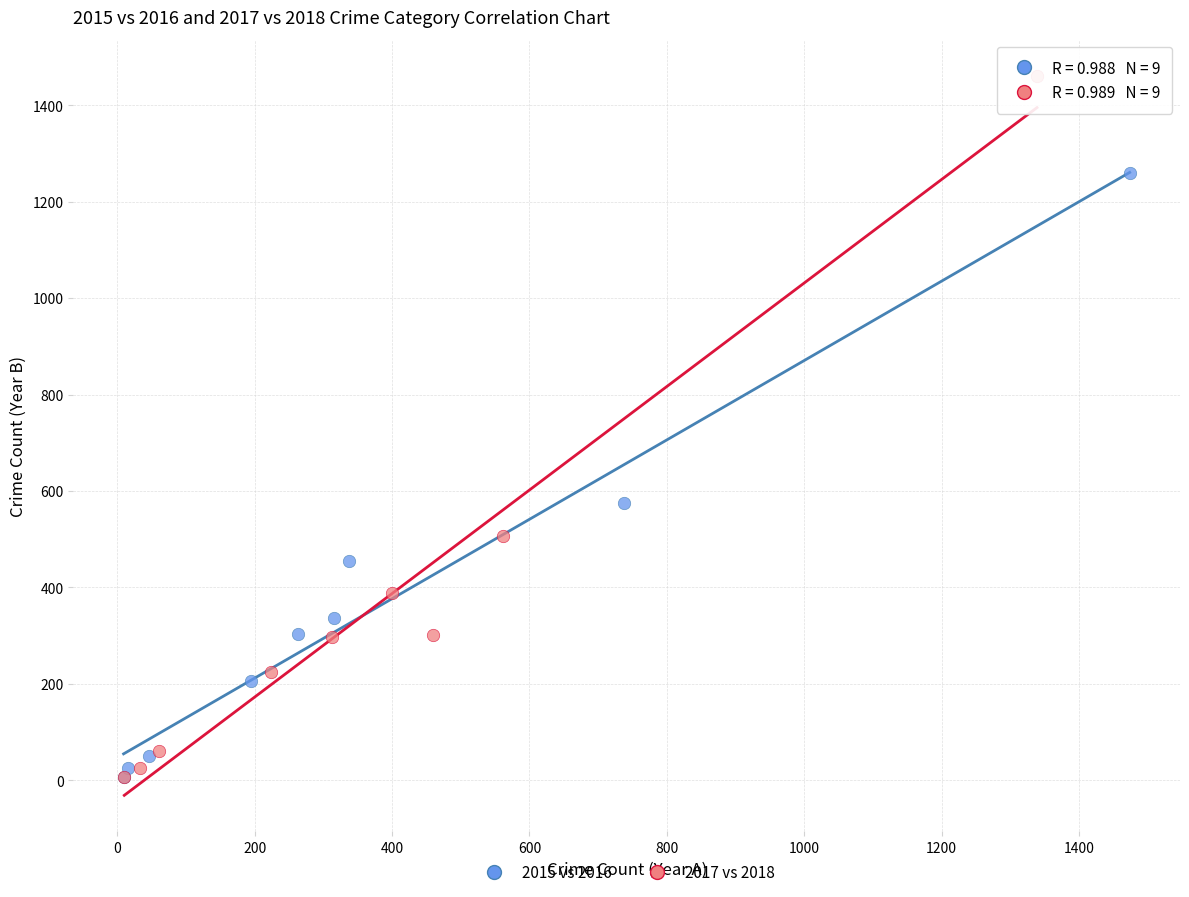

What are all the series names shown in the legend?

2015 vs 2016, 2017 vs 2018